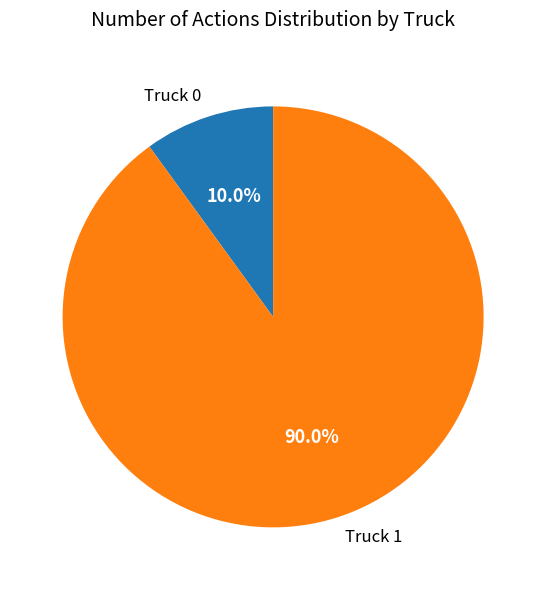

What percentage is the Truck 1 slice, to the nearest percent?

90%